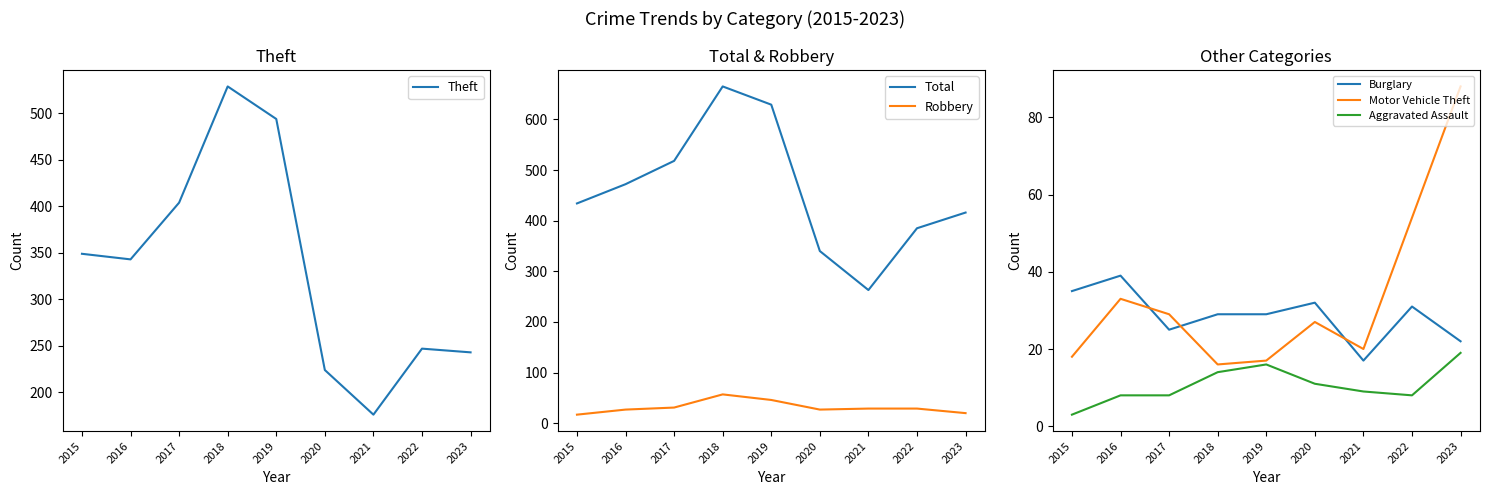

At which label is Robbery closest to 37?

2017